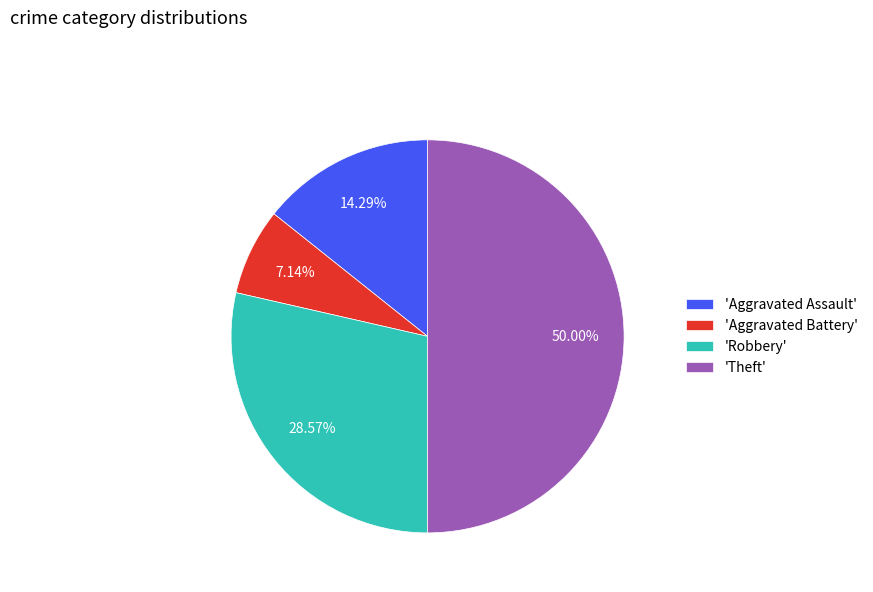

What is the ratio of the value at 'Robbery' to the value at 'Aggravated Battery'?

4.0